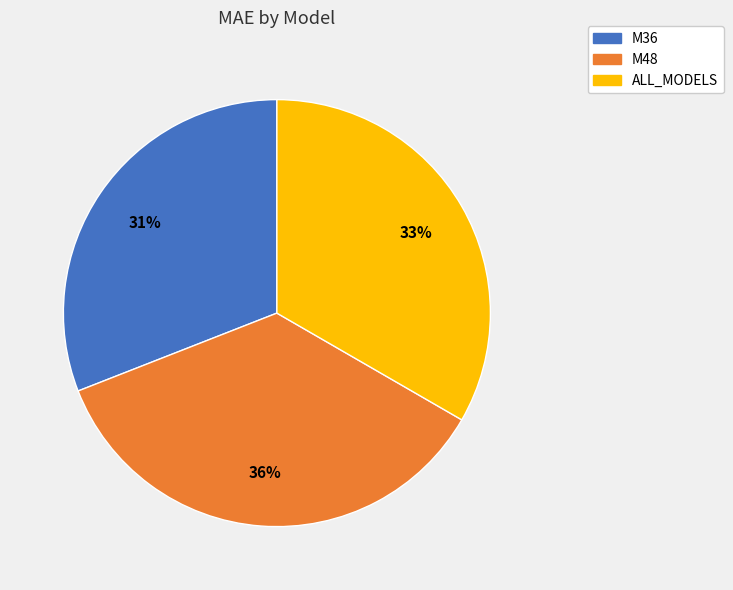

Which has a higher value, M36 or M48?

M48